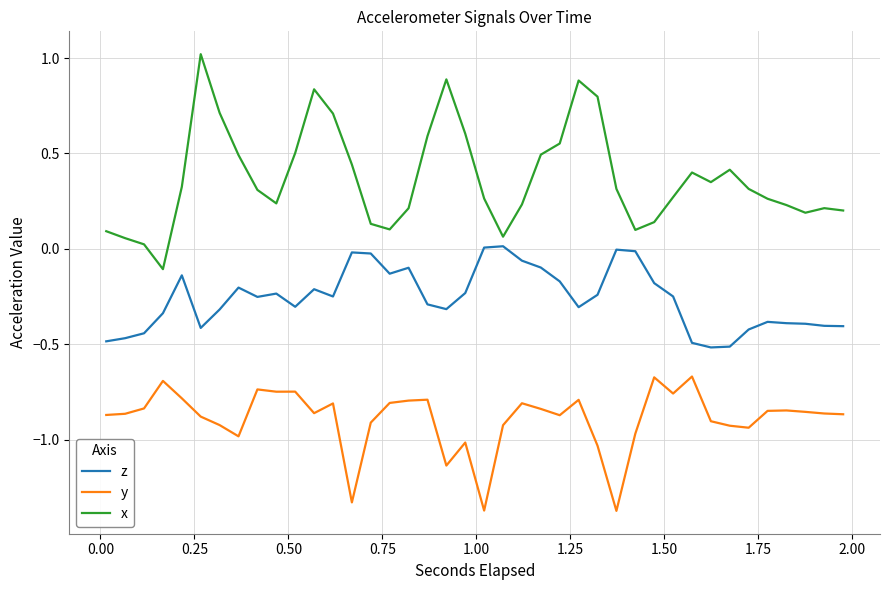

True or false: z and y cross at least once.

False